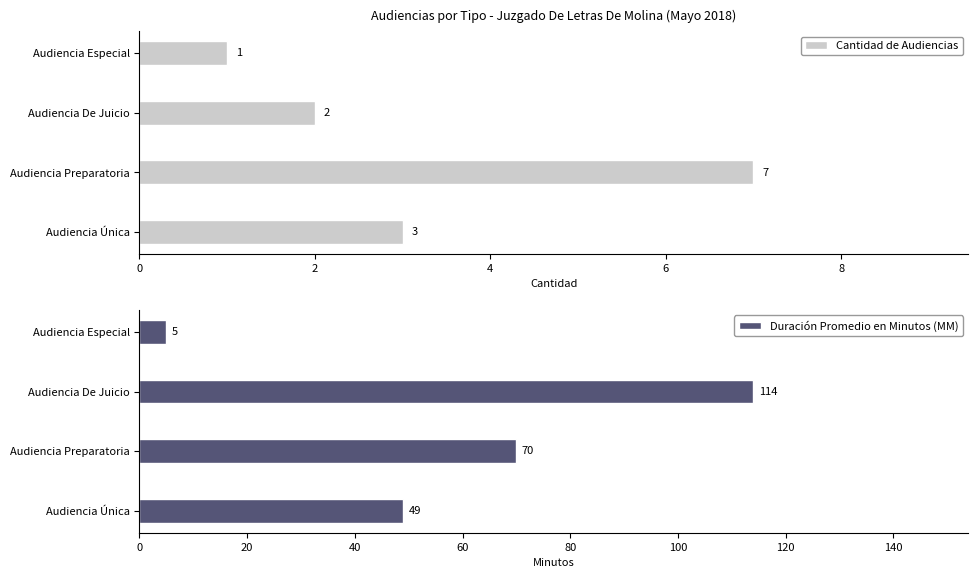

At which label is Cantidad de Audiencias closest to 4?

Audiencia Única